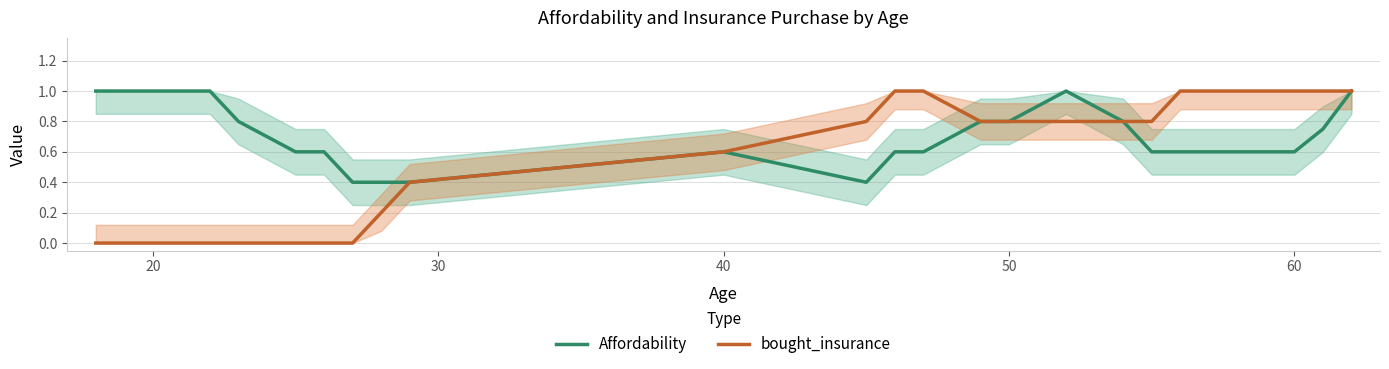

What is the maximum value for Affordability?

1.0